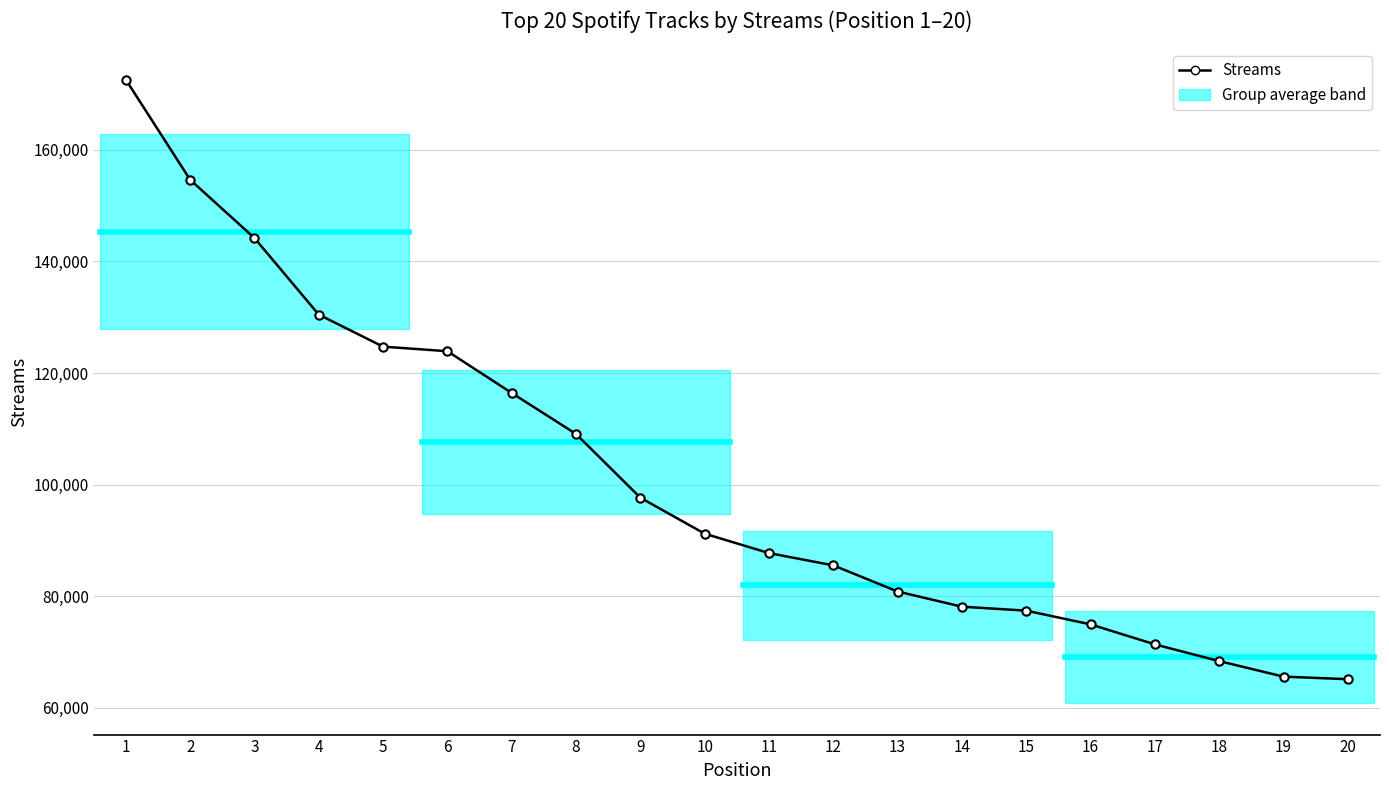

What is the smallest value displayed?

65134